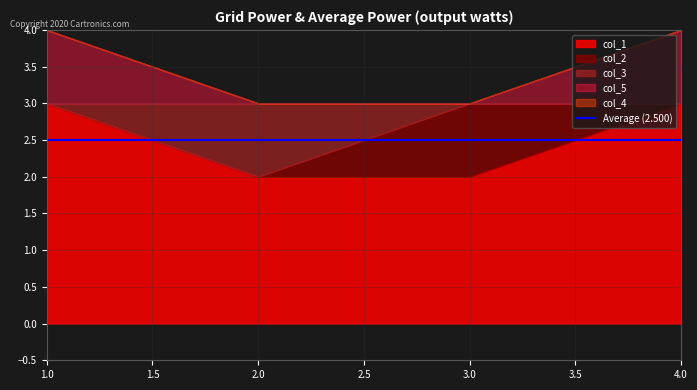

Rank the categories by col_4 value from highest to lowest.

1, 2, 3, 4